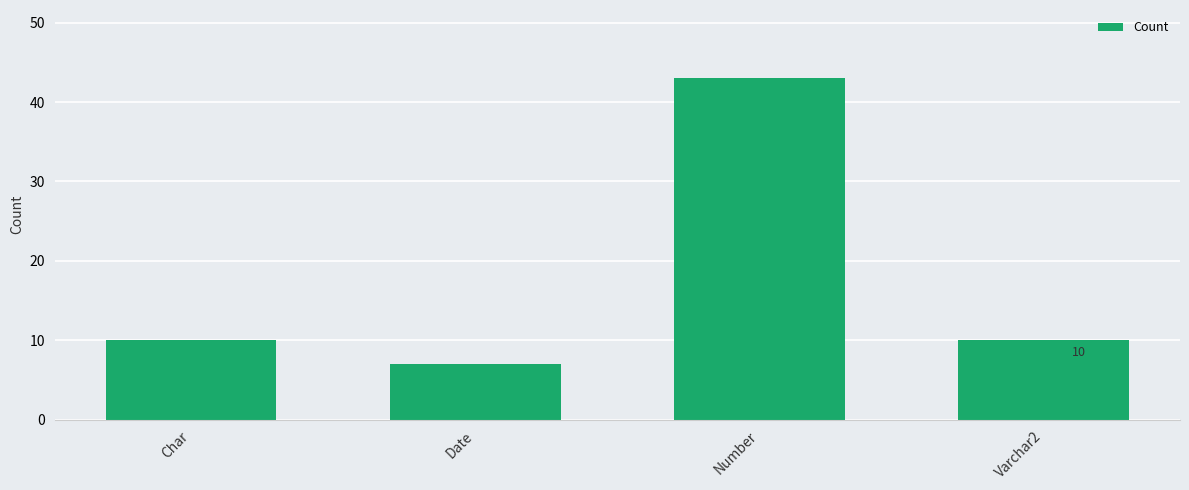

True or false: the data shows 2 at Date.

False